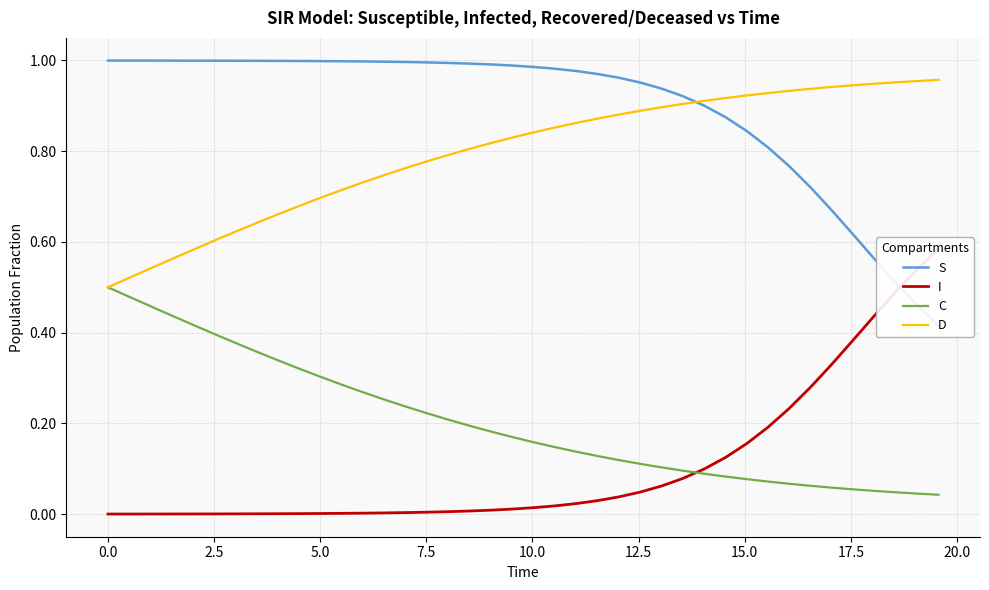

What are all the series names shown in the legend?

S, I, C, D